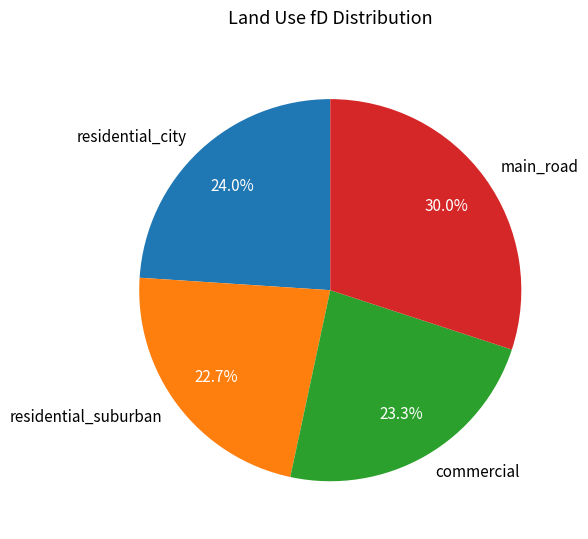

Is there a majority slice in this chart?

No